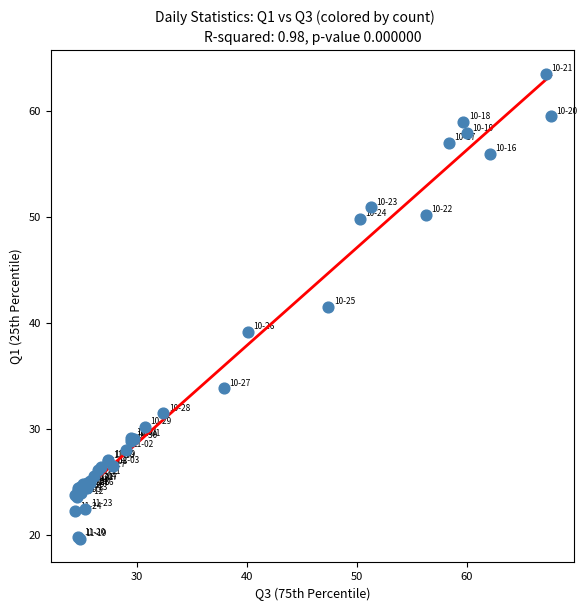

What Y value in the scatter plot is closest to 41?

41.5